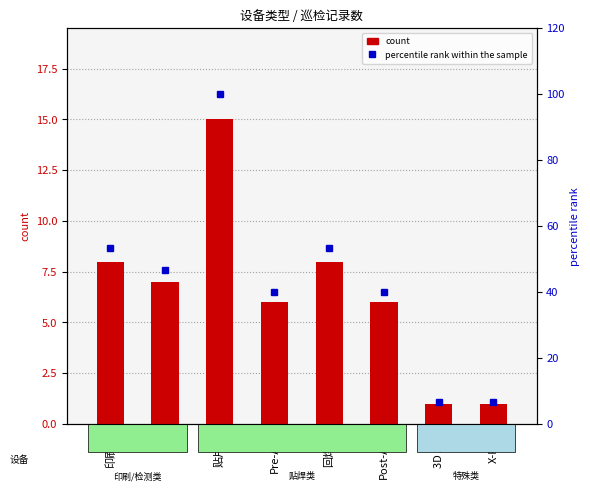

What position from the right is 3D AOI?

2